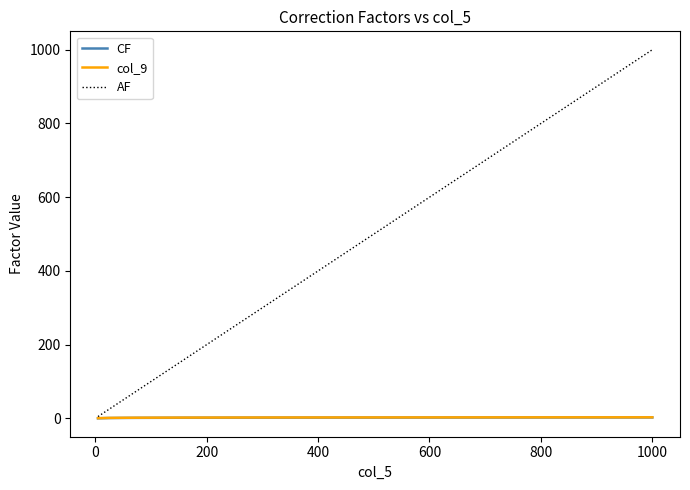

What are all the series names shown in the legend?

CF, col_9, AF